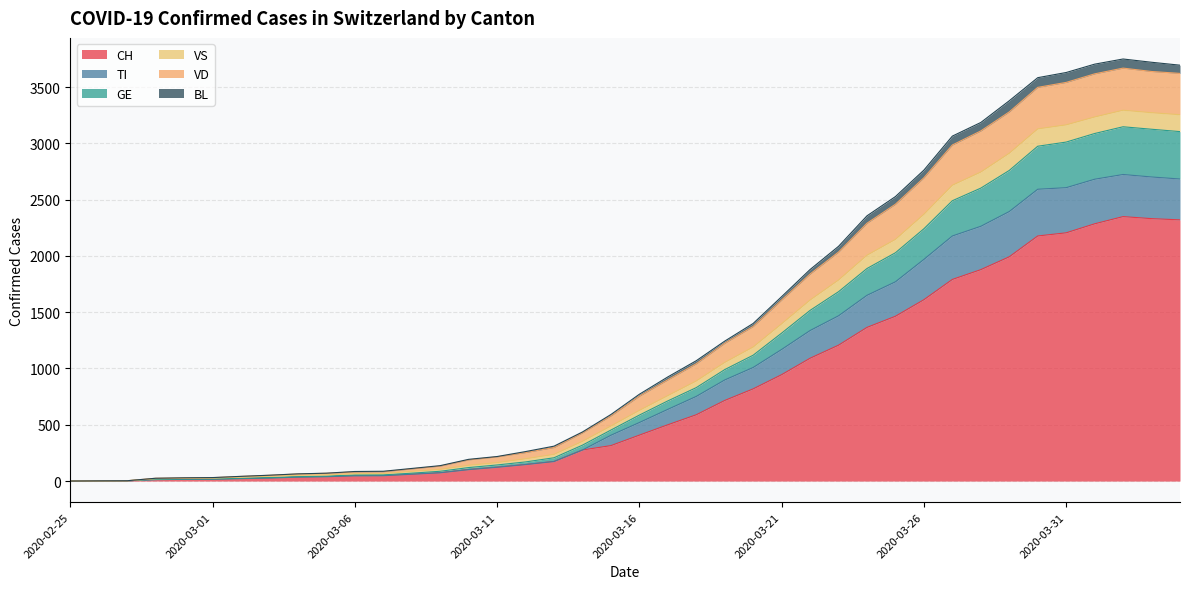

In VS, how many points are higher than both neighbors (excluding endpoints)?

1